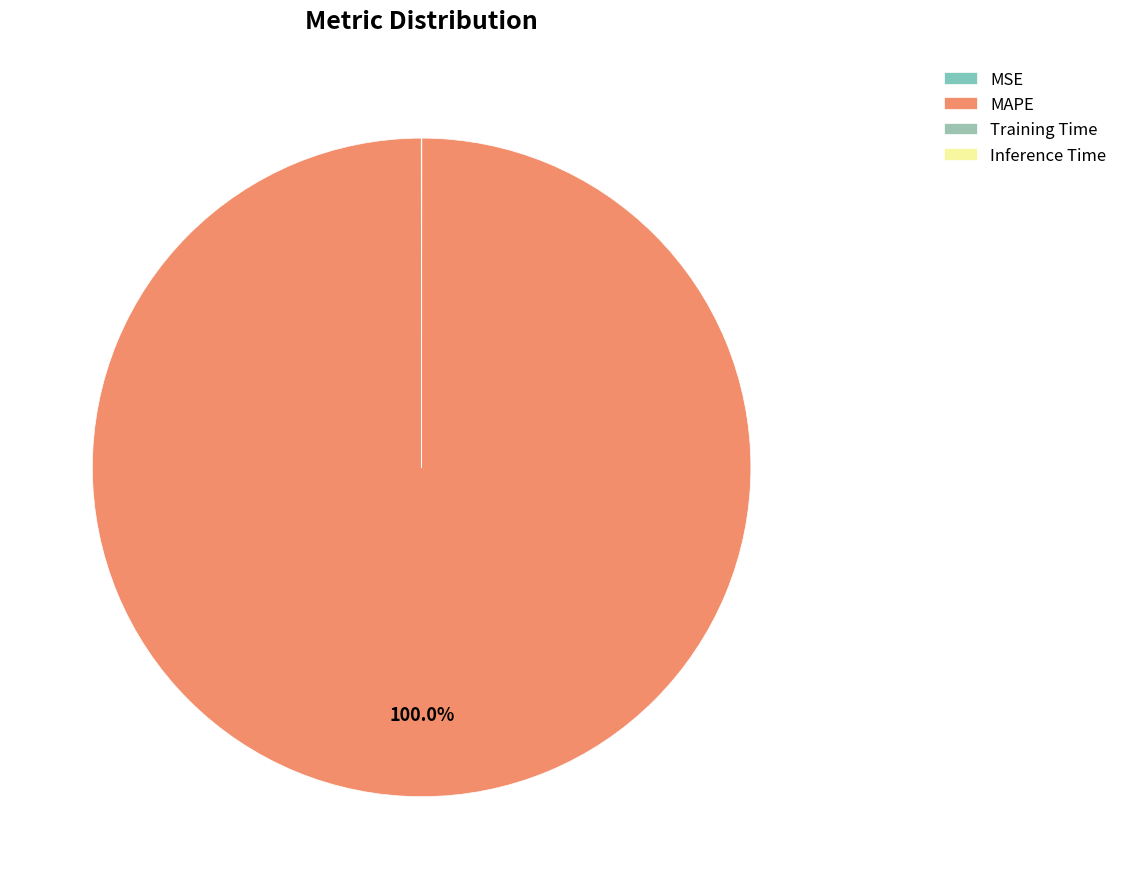

Which category has the smallest portion of the pie?

Inference Time